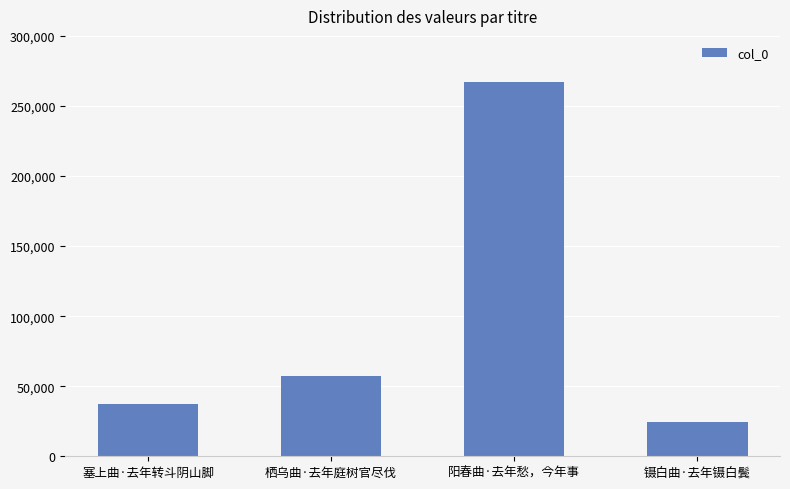

What is the label of the 2nd bar from the right?

阳春曲·去年愁，今年事